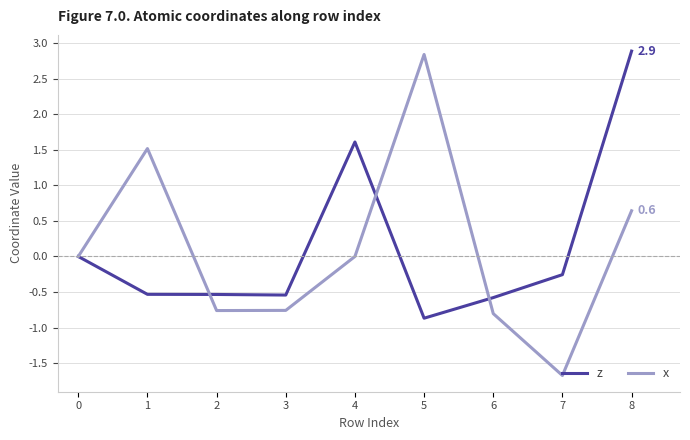

At which label is z closest to 1?

4